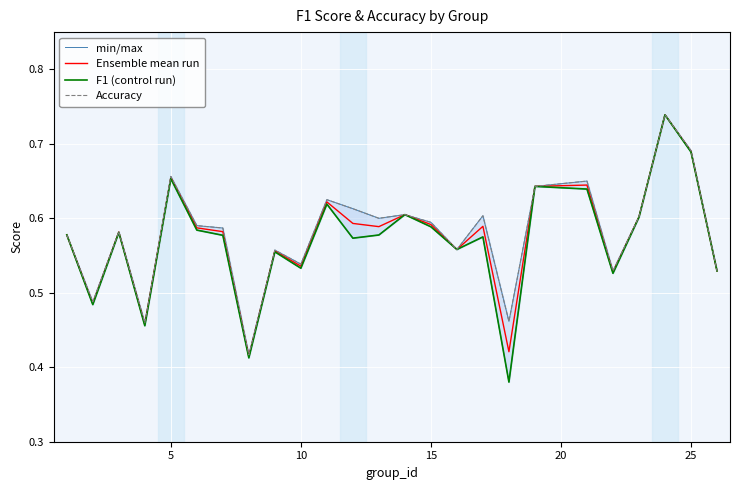

True or false: F1 (control run) and min/max cross at least once.

False